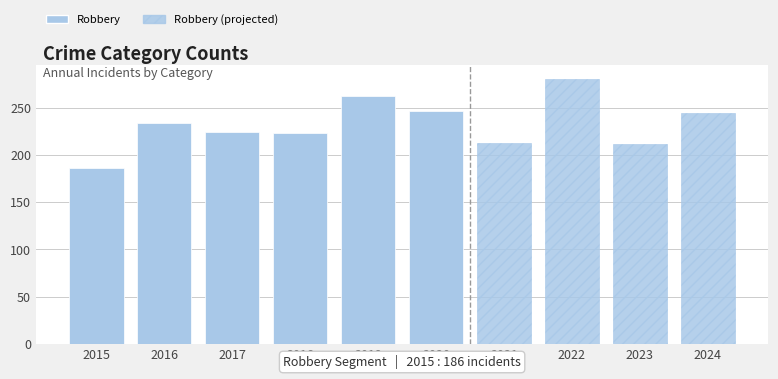

How many data points in Robbery are above 234?

4